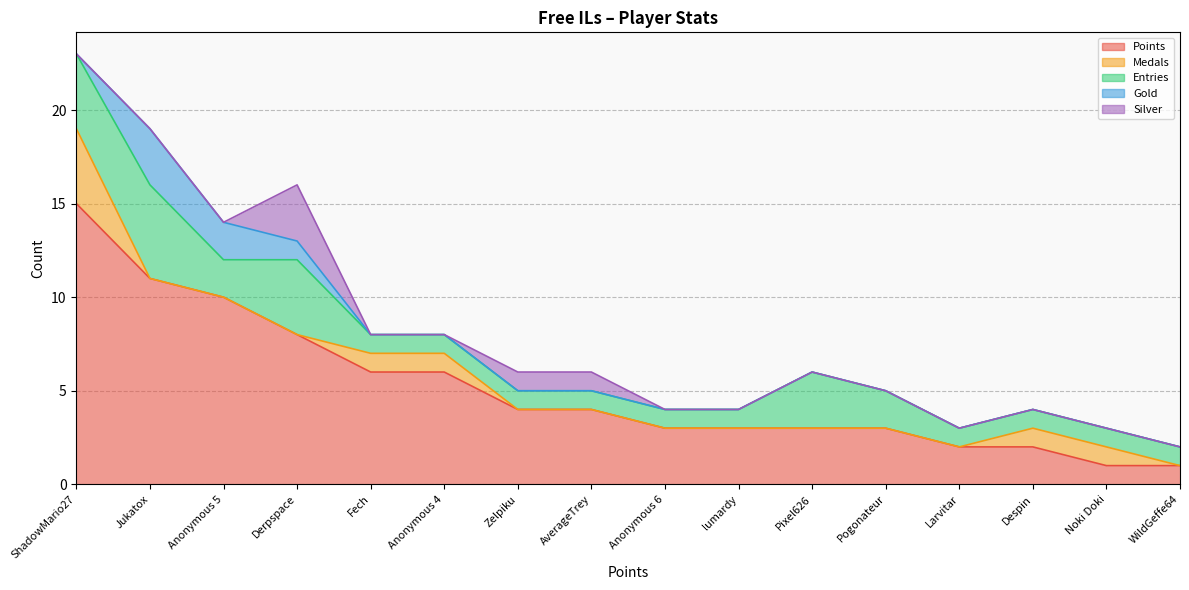

Which has a higher value, Despin or Zelpiku?

Zelpiku